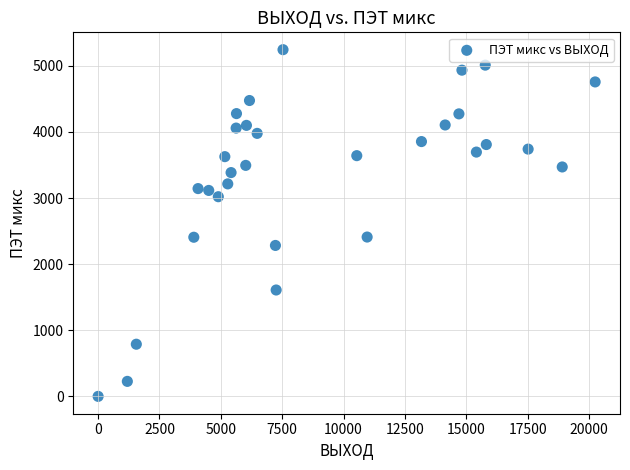

What is the range of X values (max minus min)?

20248